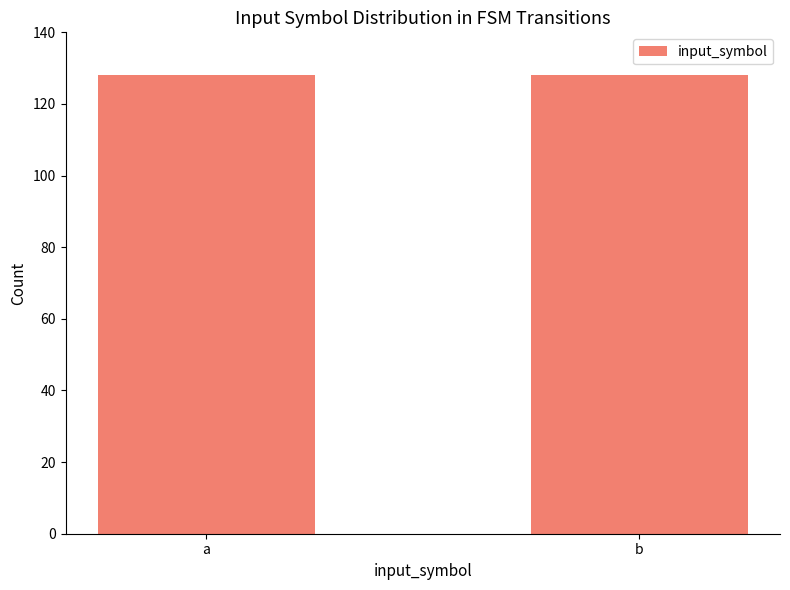

Is it true that source_state equals 12 at a?

False